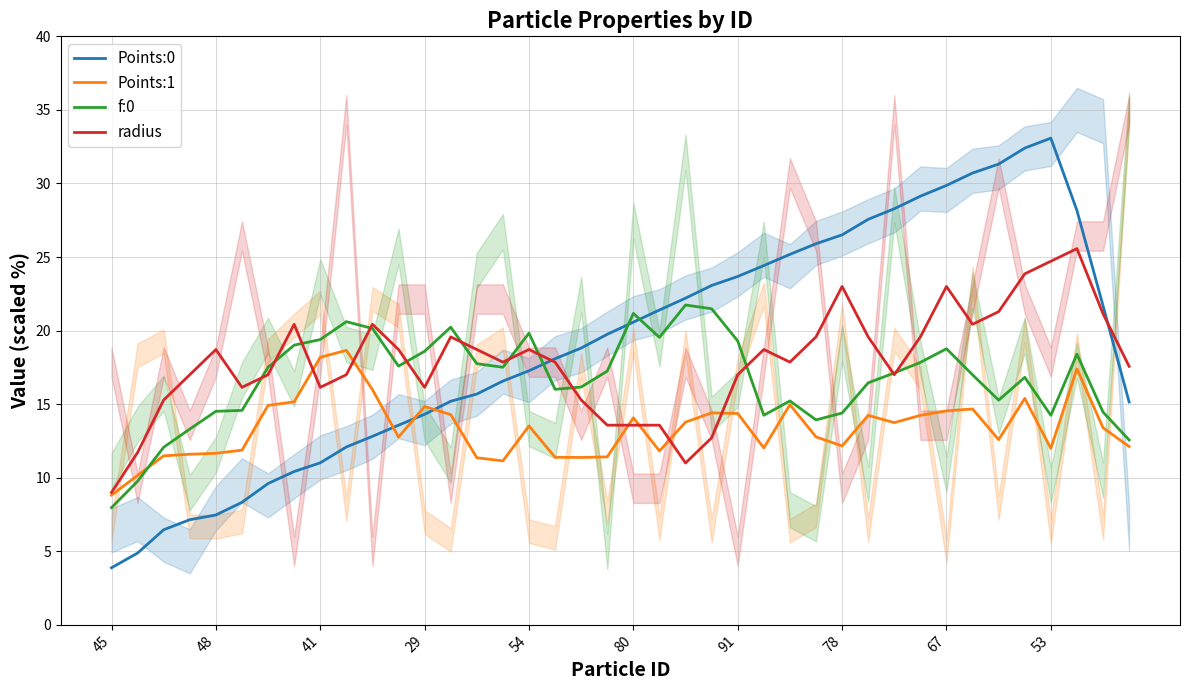

At which label does Points:0 reach its minimum?

45